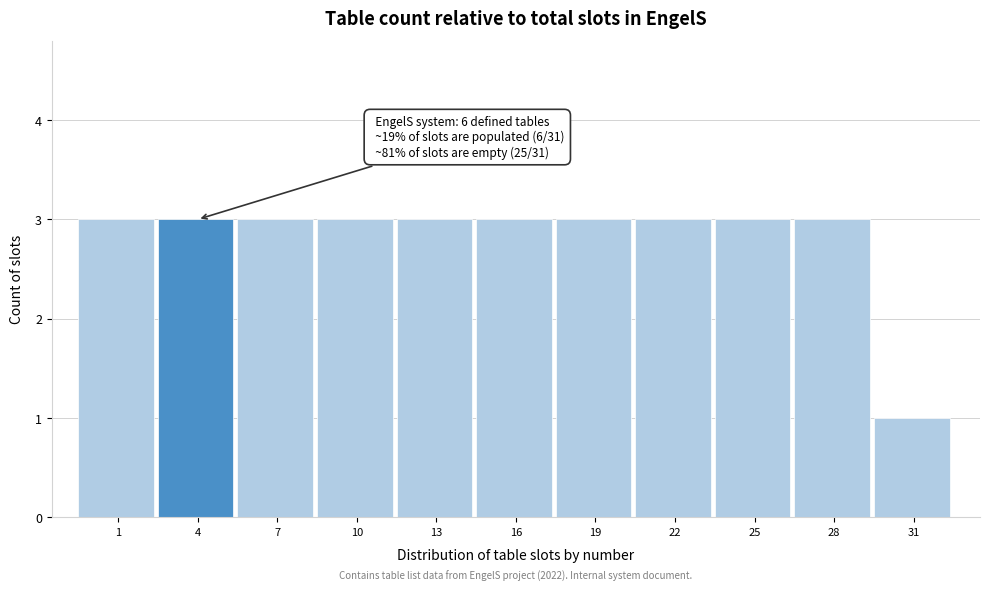

Reading left to right, extract all data points from this chart.

3	3	3	3	3	3	3	3	3	3	1